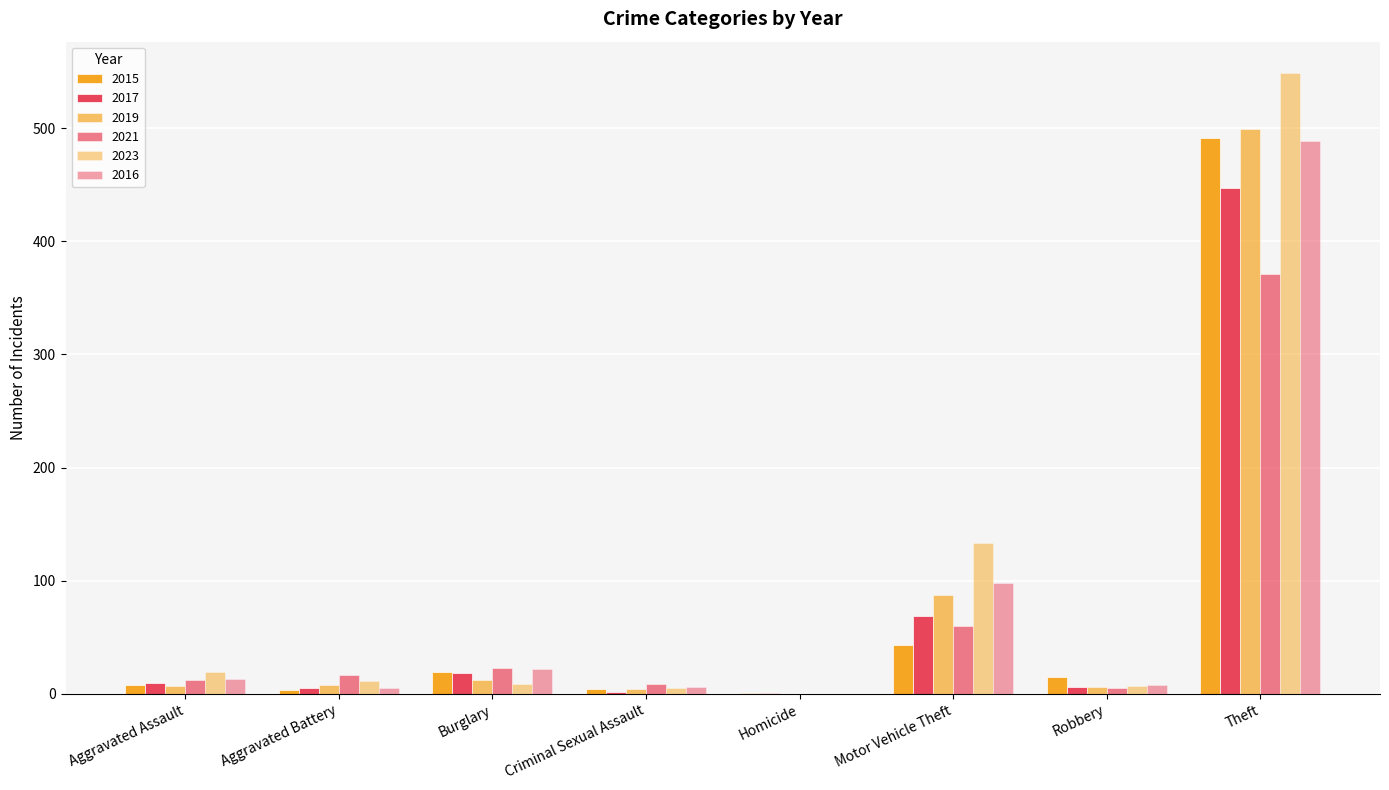

Count the number of categories in the chart.

8